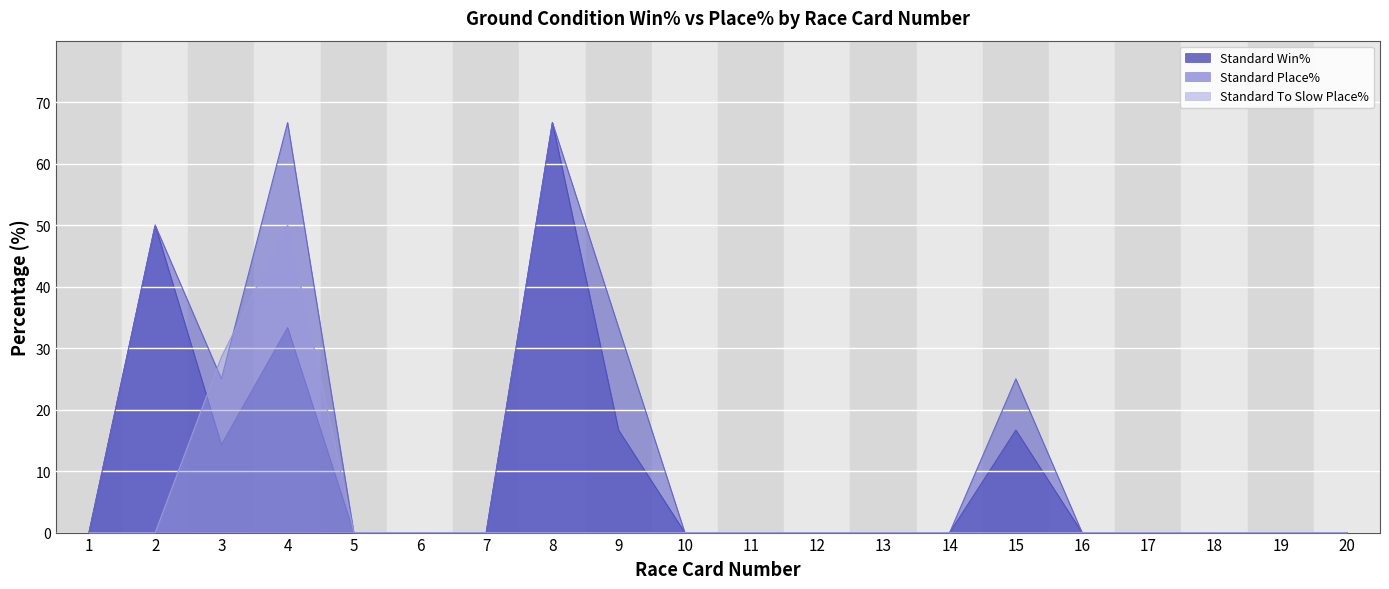

What is the average value of the Standard Win% series?

9.9